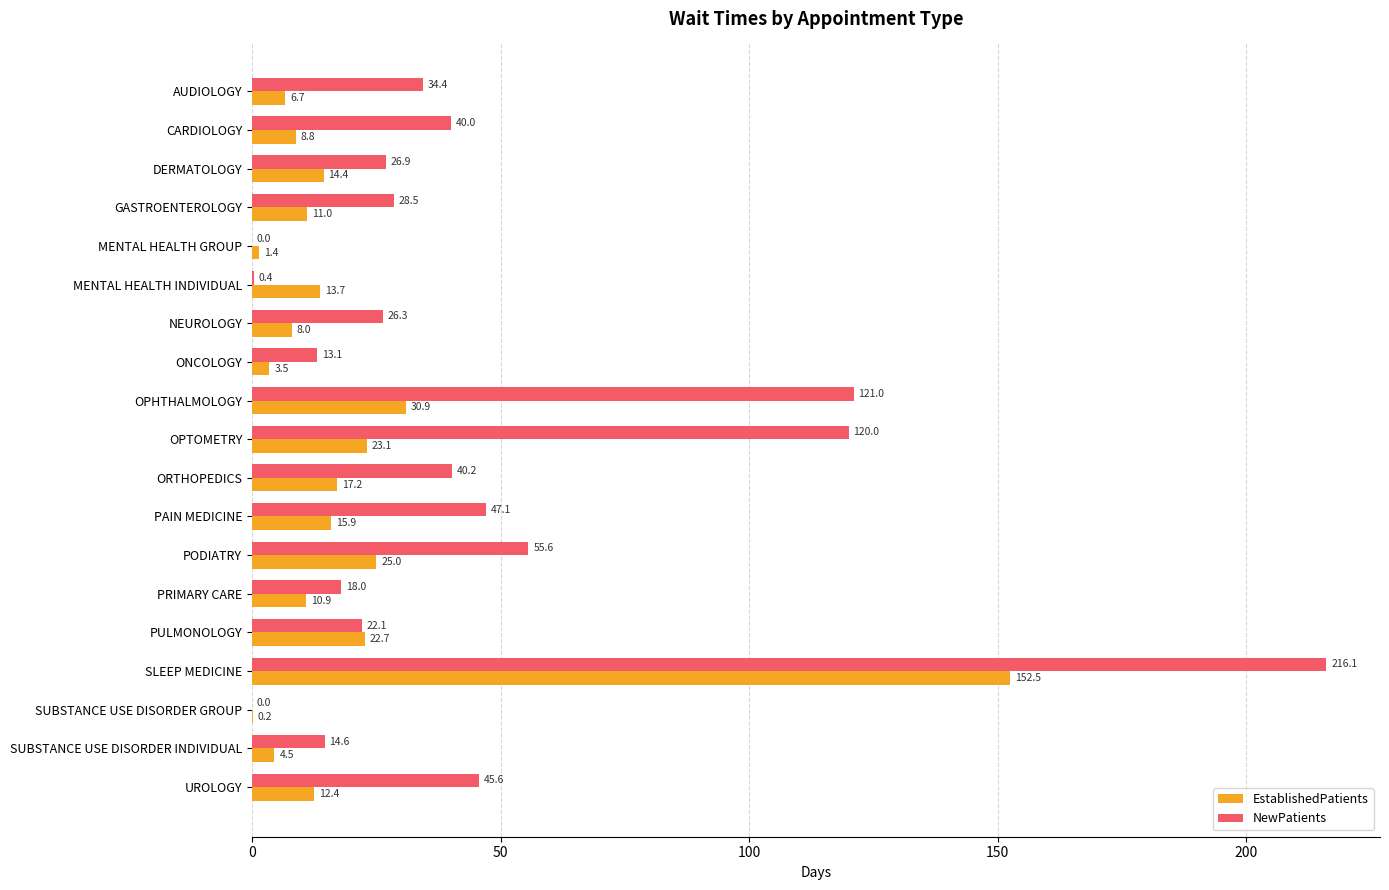

Which series has the largest total across all categories?

NewPatients